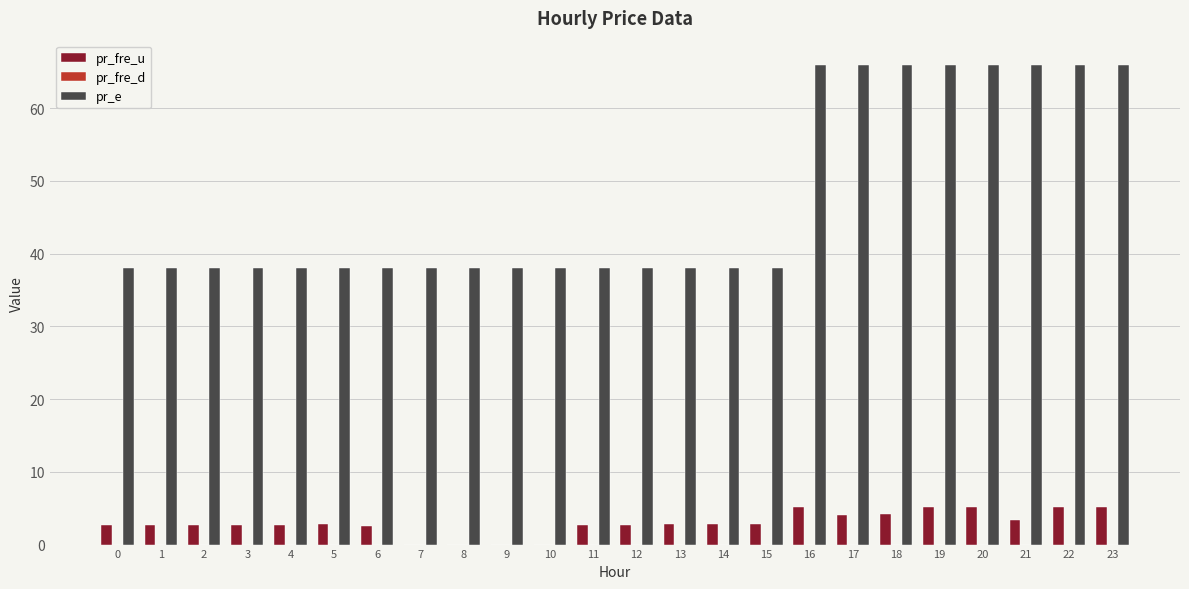

Which series has the largest total across all categories?

pr_e